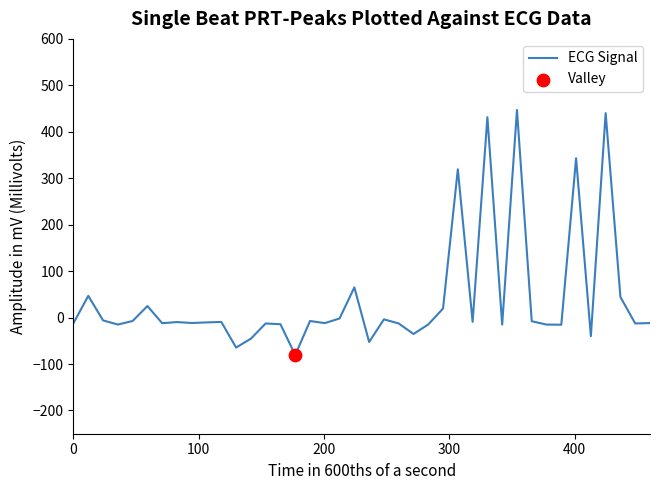

What is the smallest value displayed?

-80.6